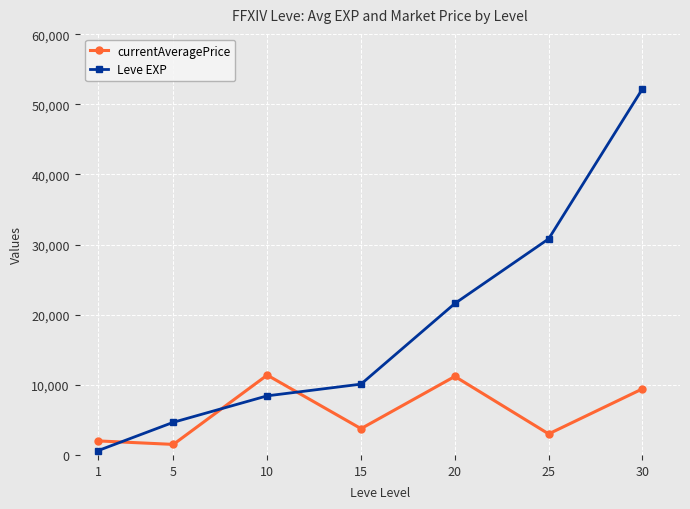

What is the value of the currentAveragePrice point at the 2nd from the left?

1502